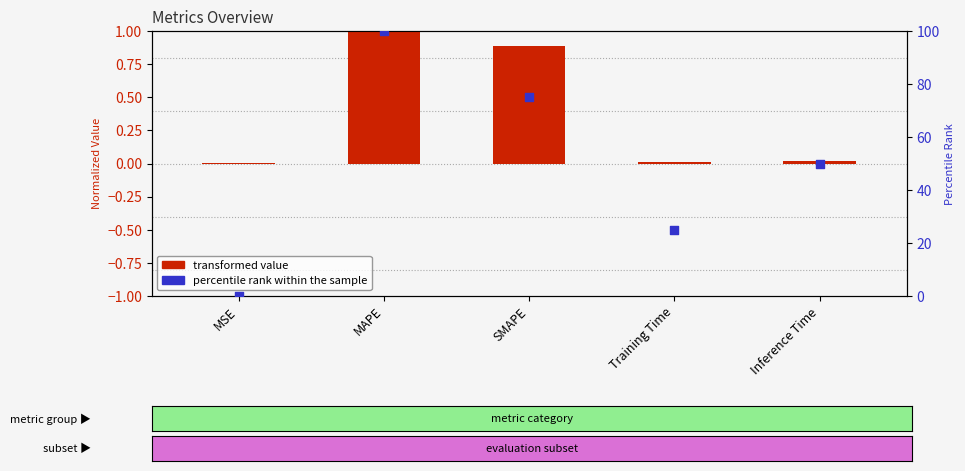

At which category is the sum across all series the highest?

MAPE